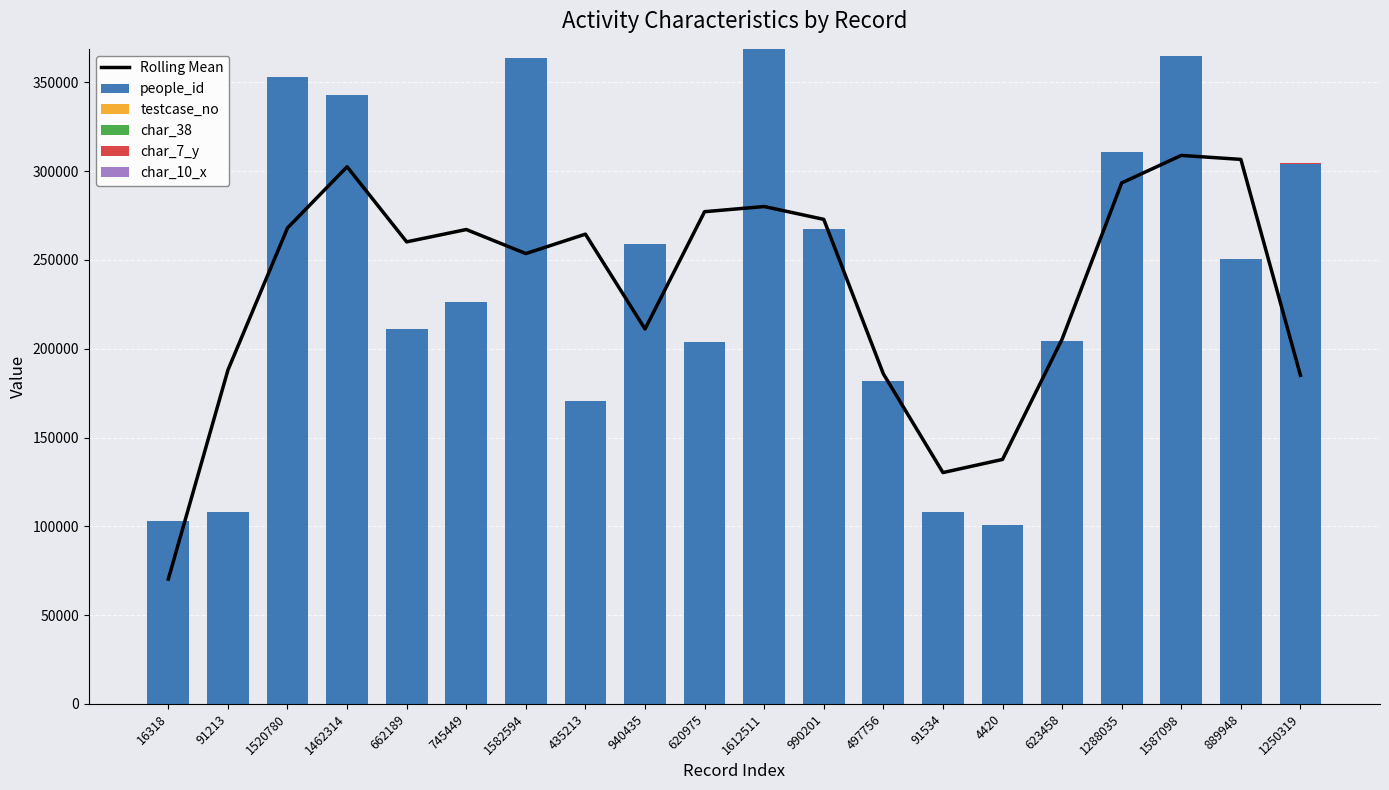

What position from the left is 4420?

15